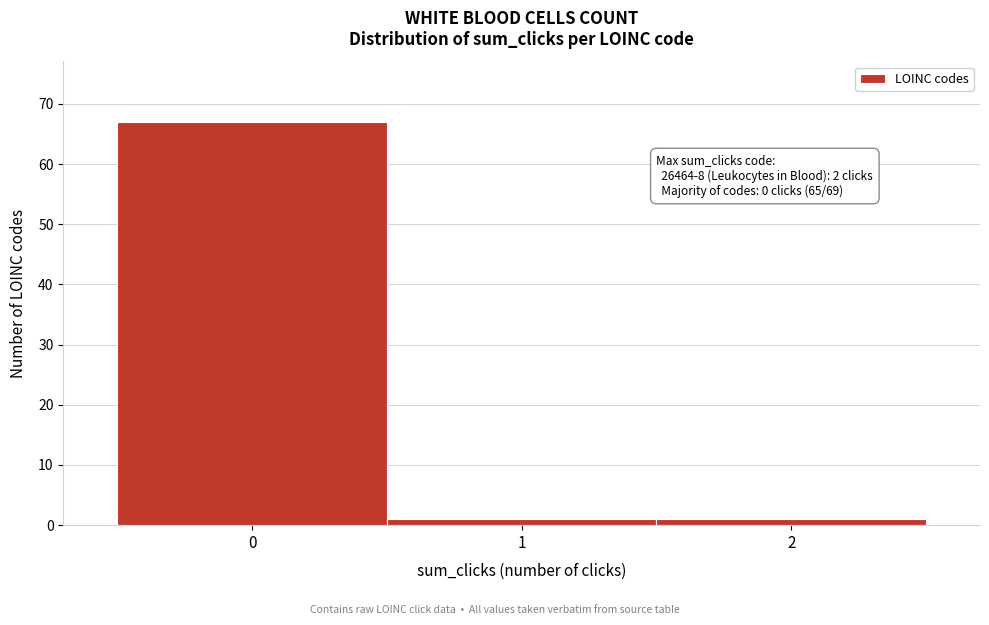

Which range on the x-axis has the tallest bar?

-0.5 to 0.5